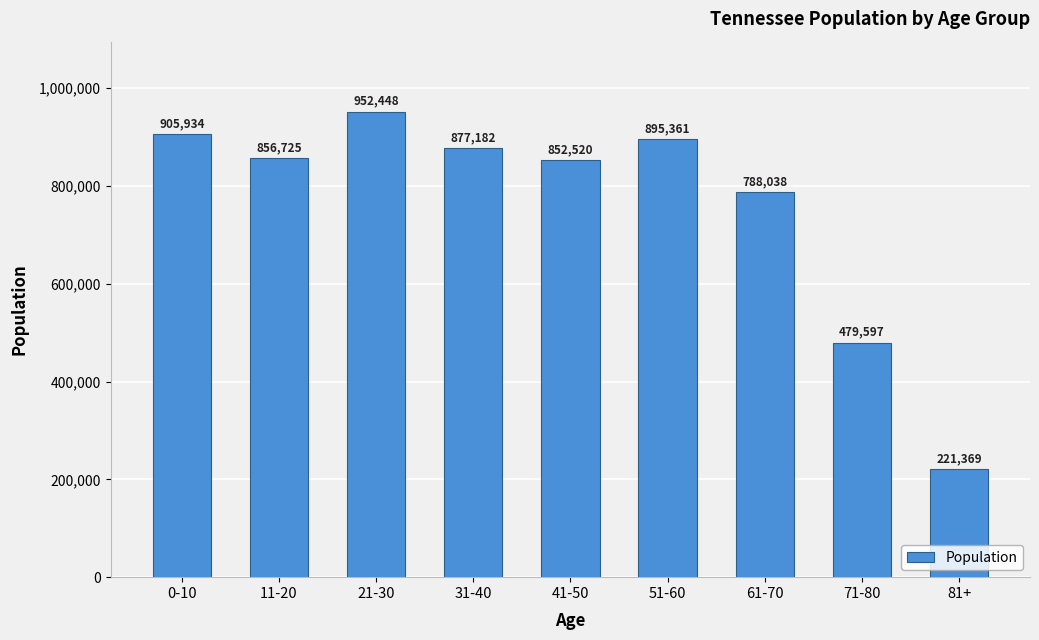

Where is the data nearest to the value 586908?

71-80